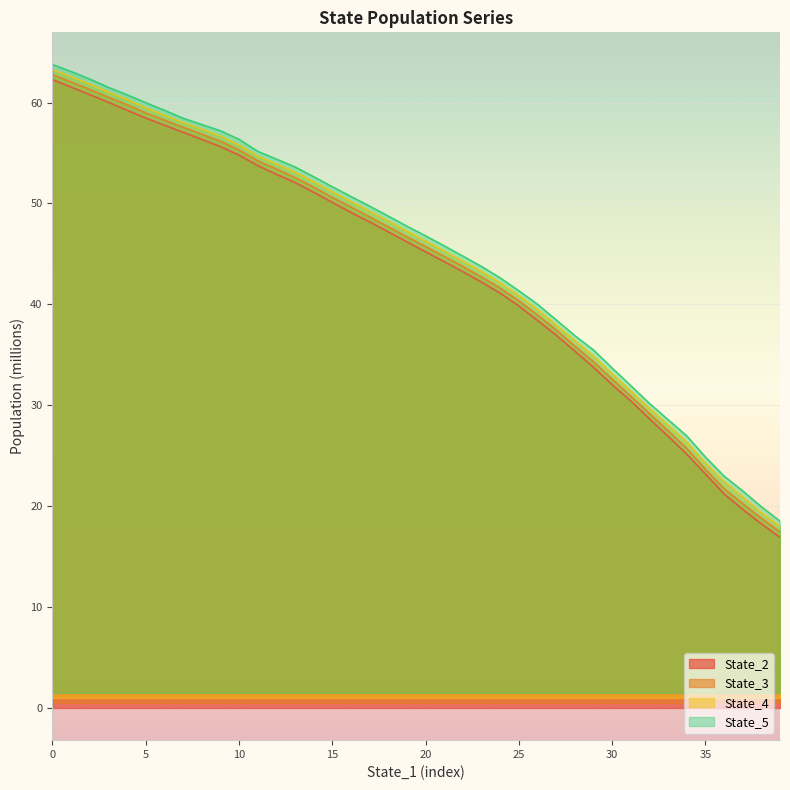

Rank the series at 20 from lowest to highest value.

State_2, State_3, State_4, State_5